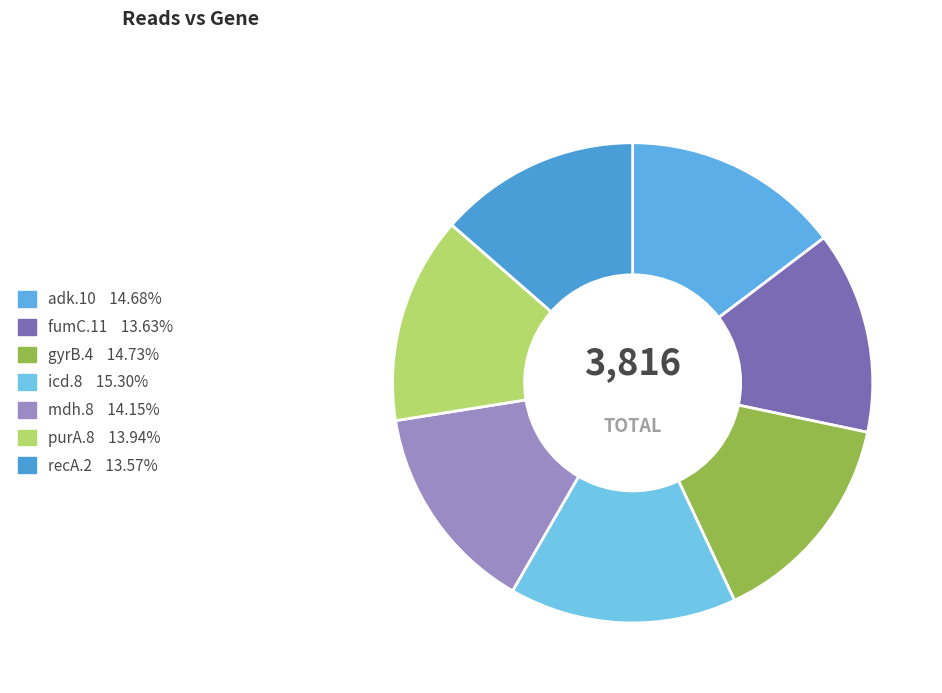

How many slices are in this pie chart?

7